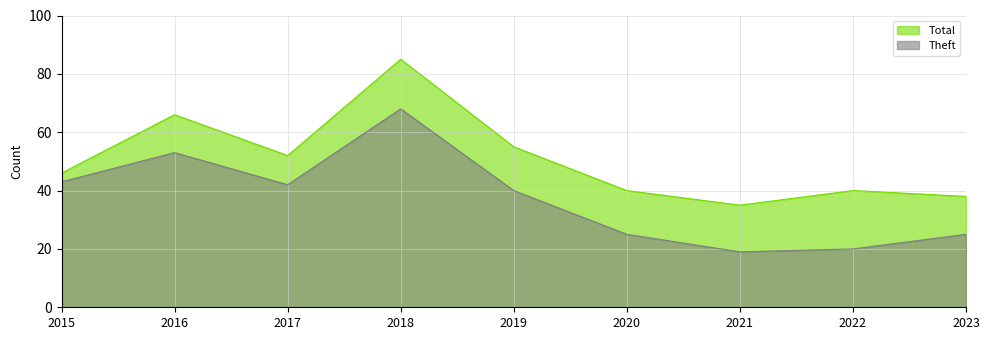

Reading left to right, what are all the values shown in this chart?

Total: 46	66	52	85	55	40	35	40	38
Theft: 43	53	42	68	40	25	19	20	25